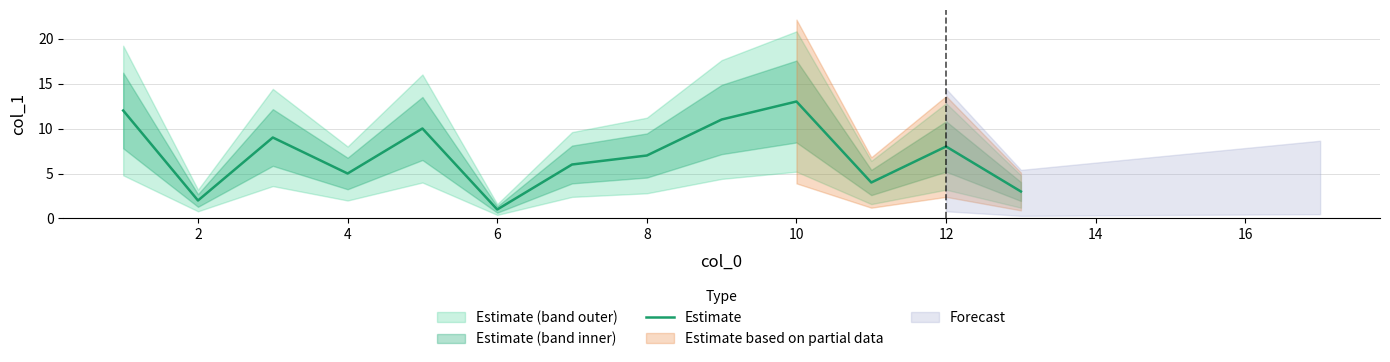

Reading left to right, extract all data points from this chart.

12	2	9	5	10	1	6	7	11	13	4	8	3